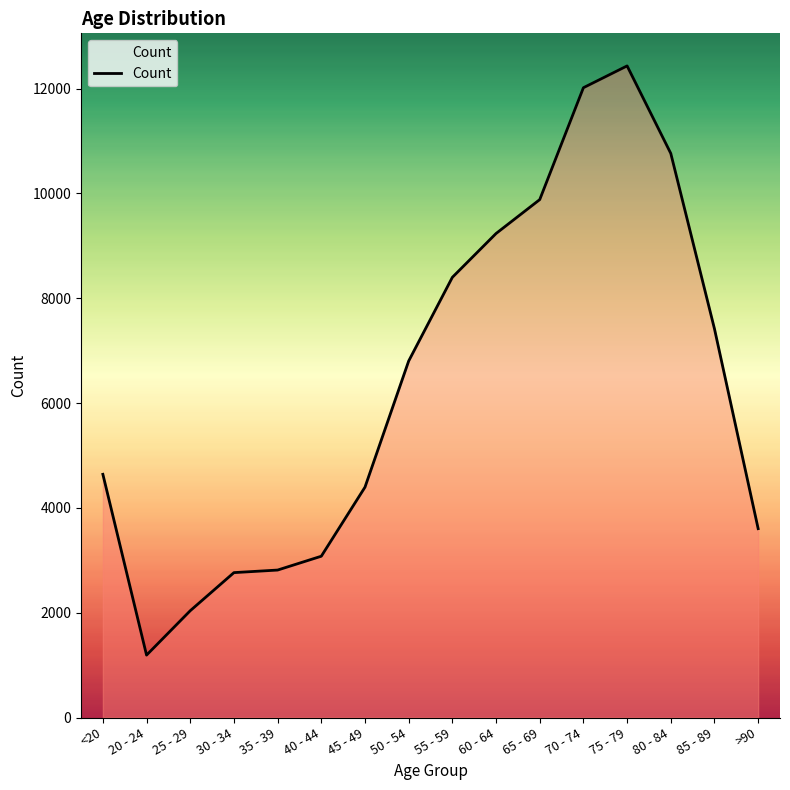

What is the ratio of the value at 75 - 79 to the value at 60 - 64?

1.3